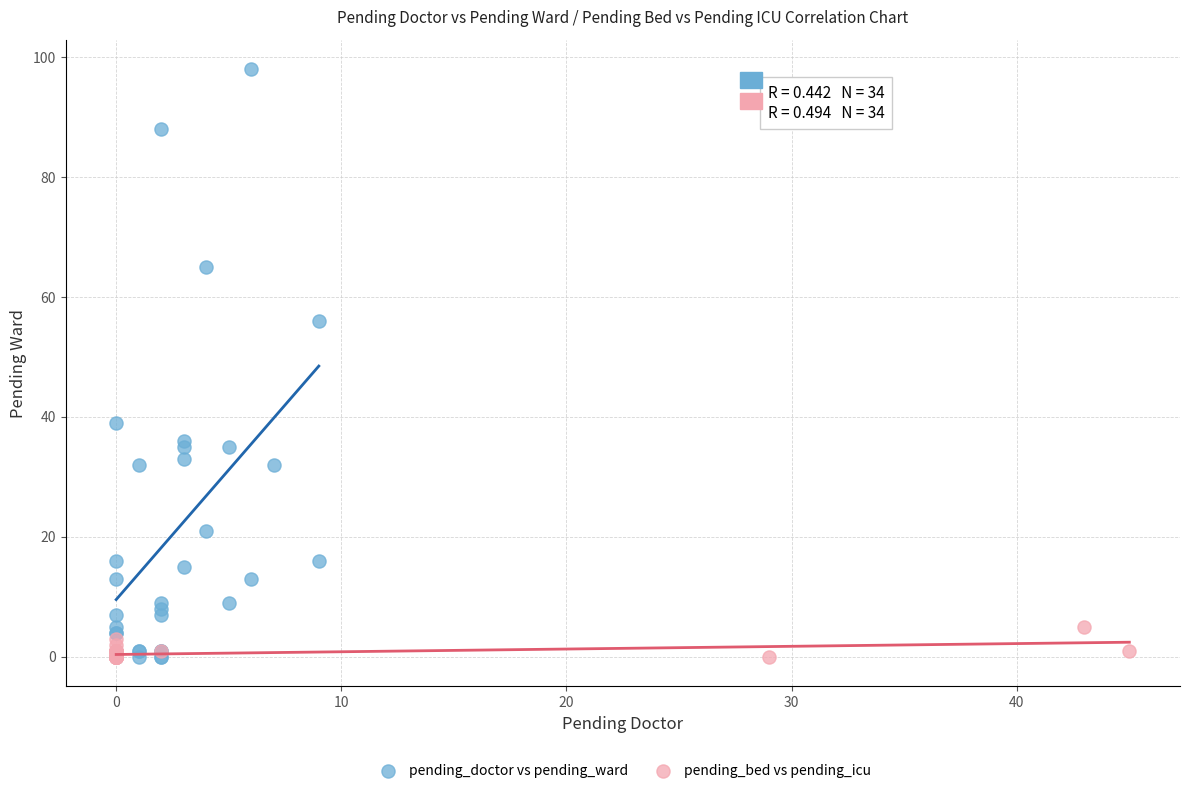

Which series contains the highest Y value?

pending_doctor vs pending_ward